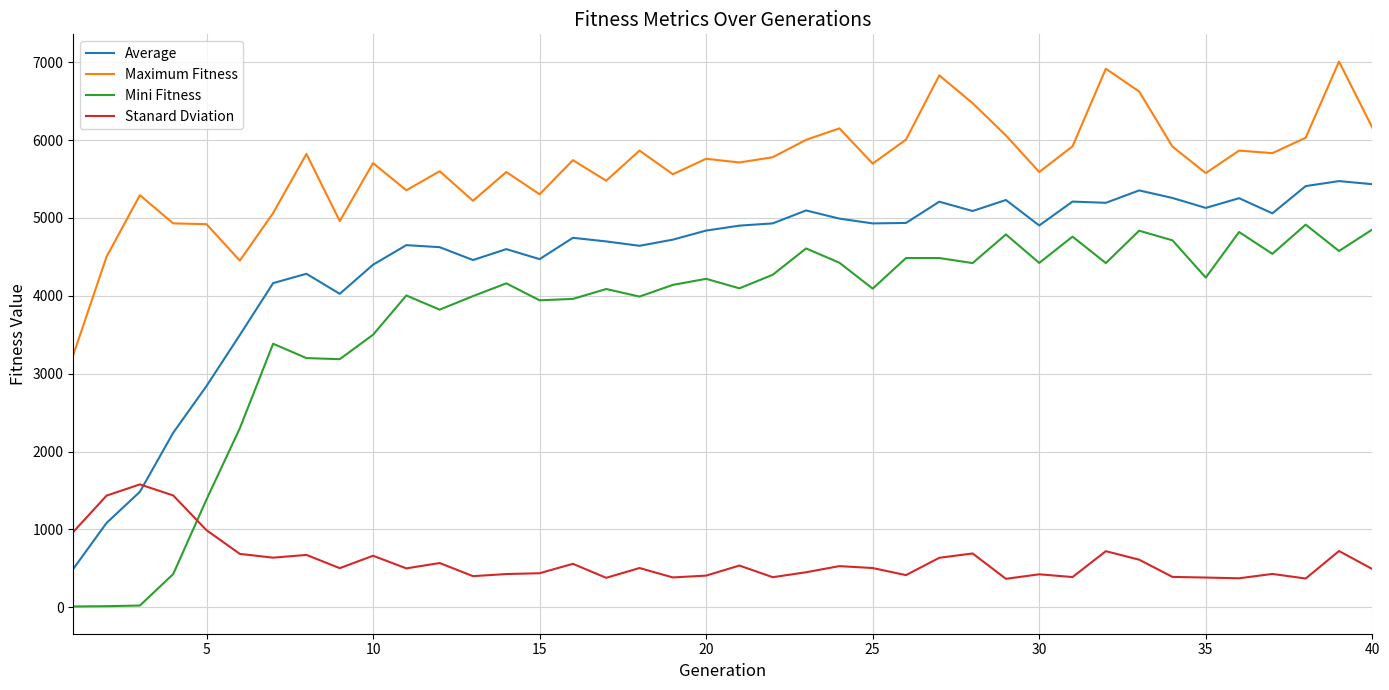

True or false: Mini Fitness and Maximum Fitness intersect in this chart.

False